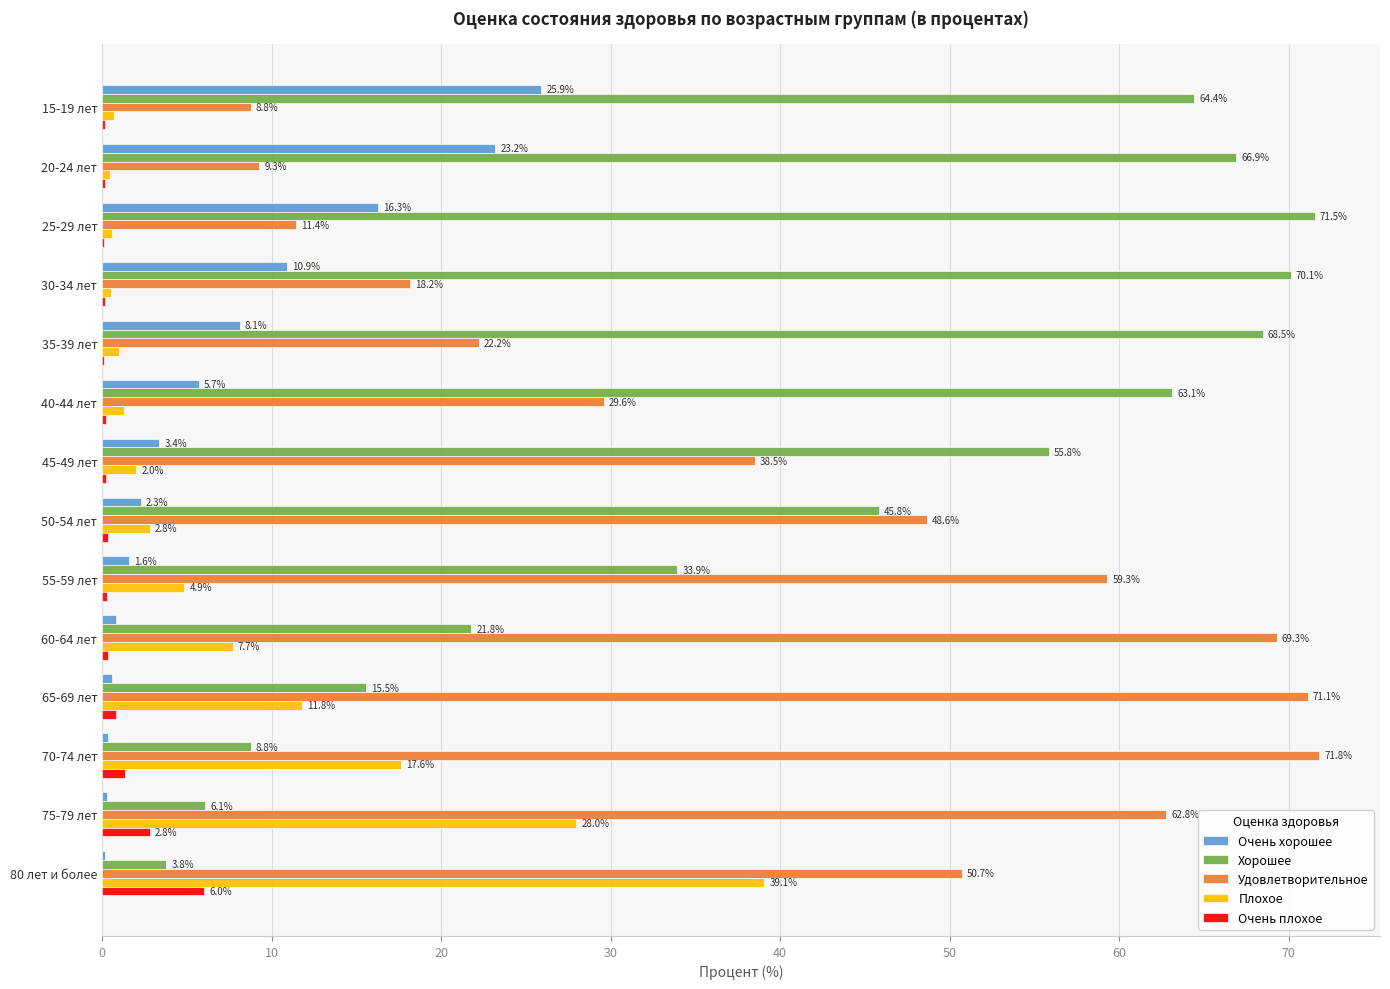

The value of Удовлетворительное at 45-49 лет is 21.2. True or false?

False